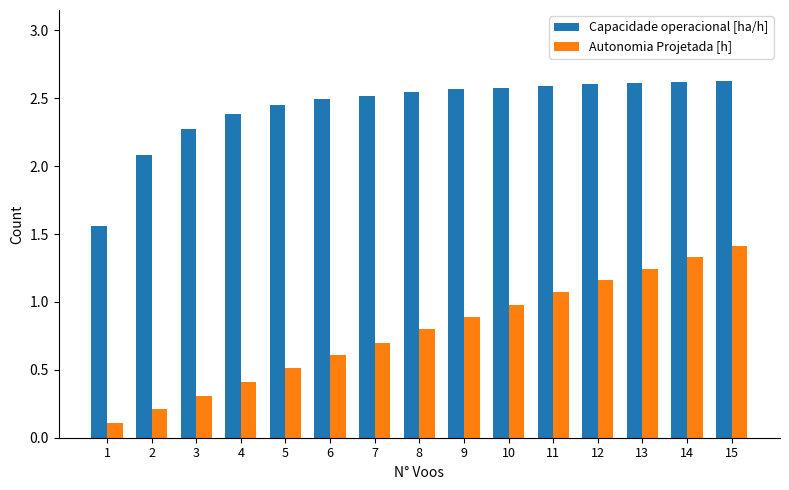

How many data points in Capacidade operacional [ha/h] are above 2?

14